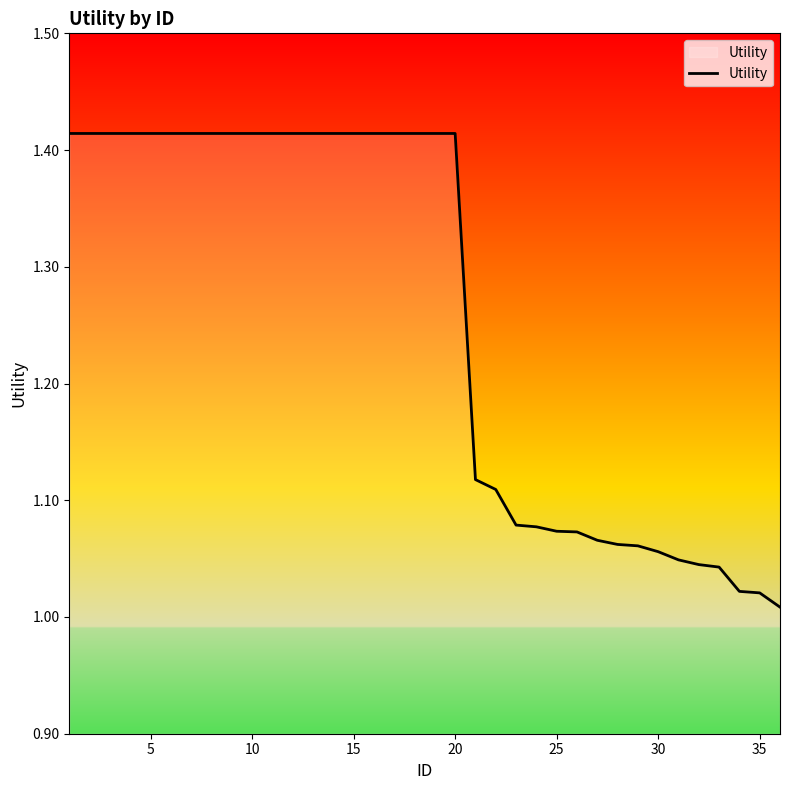

Is this an area chart (filled region under the line)?

No